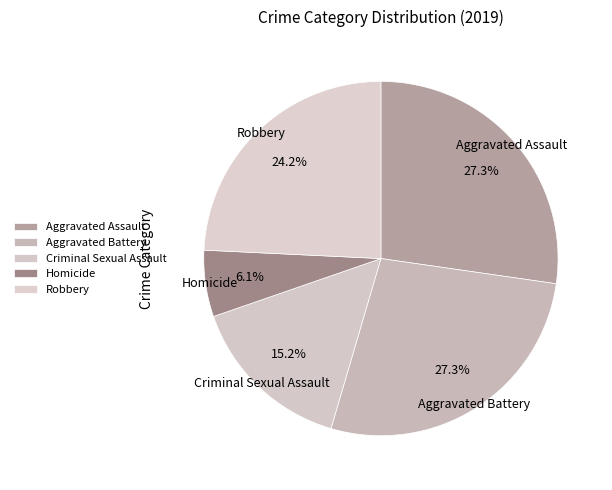

What percentage is the Criminal Sexual Assault slice, to the nearest percent?

15%